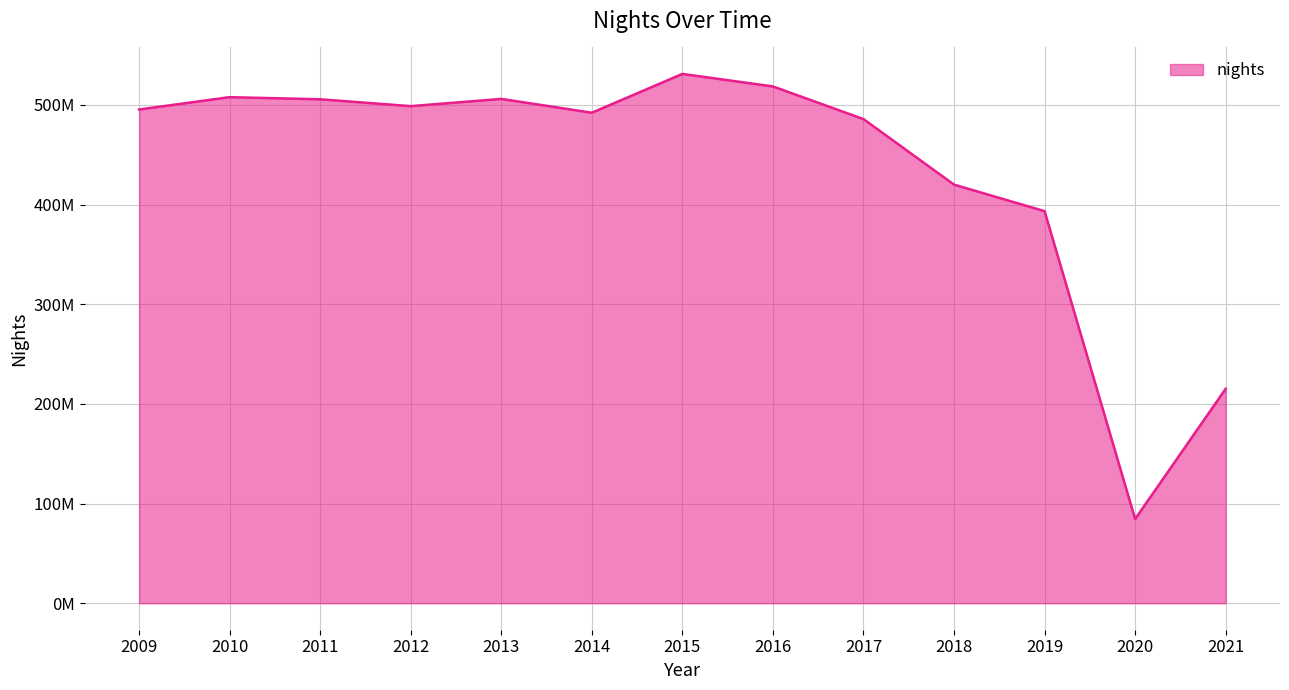

Where is the first local maximum?

2010